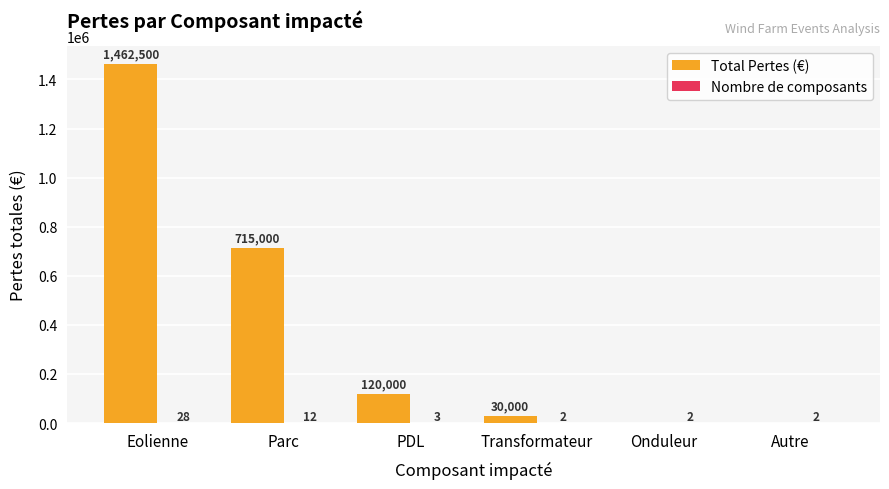

What is the average value of the Total Pertes (€) series?

387917